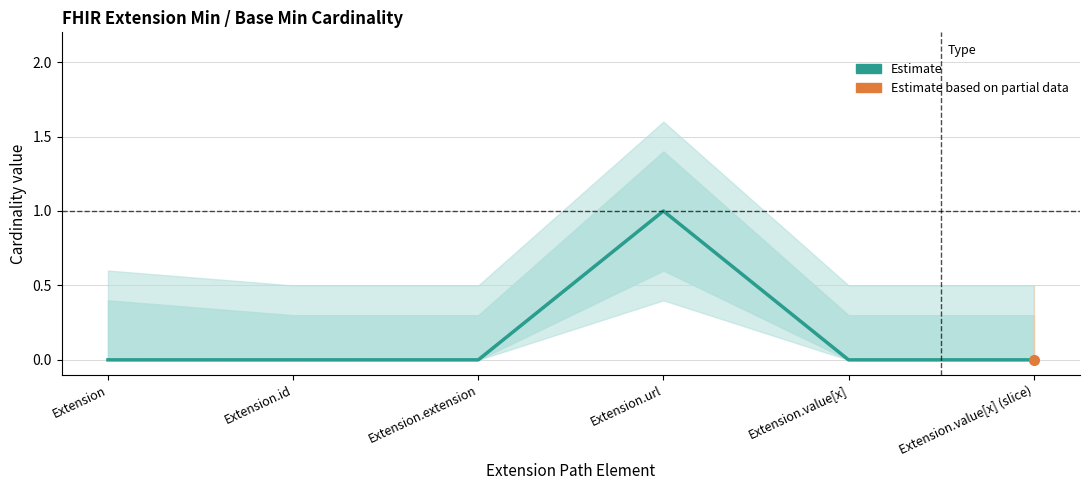

At which label is Min closest to 0?

Extension